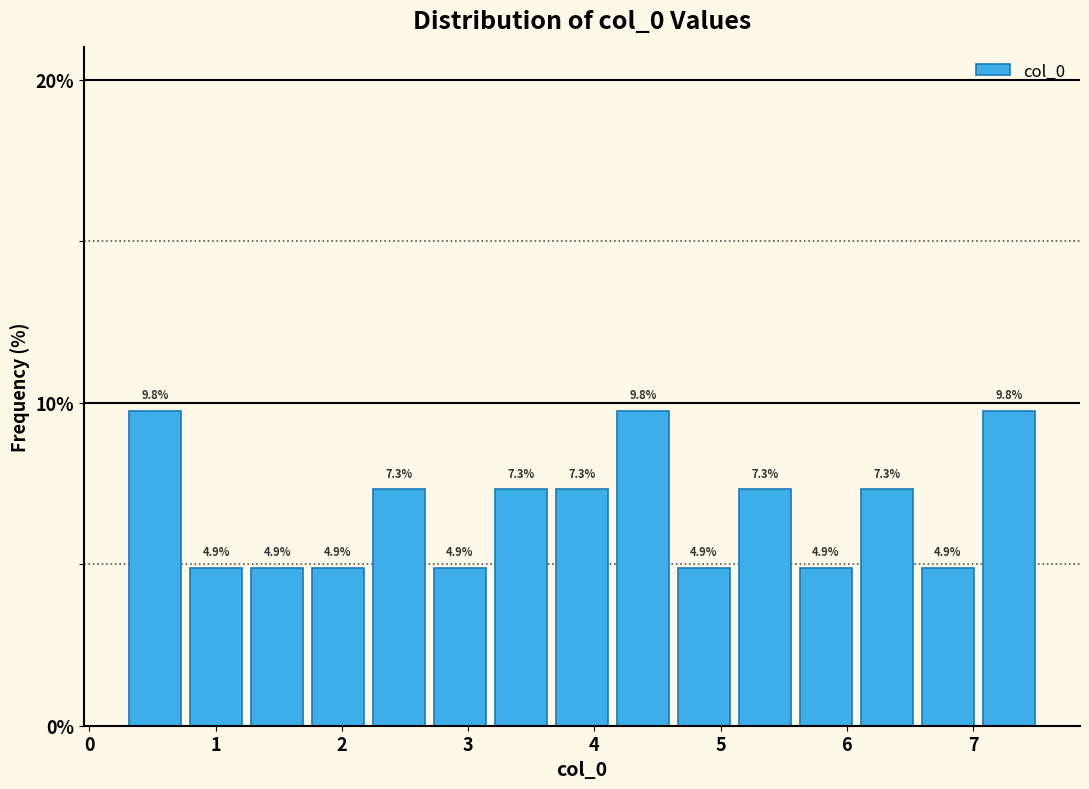

Reading left to right, list every bar in this chart as the range it spans on the x-axis followed by its height. The bar edges are not printed on the chart, so give them approximately, as read against the axis.

0.3 to 0.8: 9.8
0.8 to 1.2: 4.9
1.2 to 1.7: 4.9
1.7 to 2.2: 4.9
2.2 to 2.7: 7.3
2.7 to 3.2: 4.9
3.2 to 3.7: 7.3
3.7 to 4.1: 7.3
4.1 to 4.6: 9.8
4.6 to 5.1: 4.9
5.1 to 5.6: 7.3
5.6 to 6.1: 4.9
6.1 to 6.6: 7.3
6.6 to 7.0: 4.9
7.0 to 7.5: 9.8